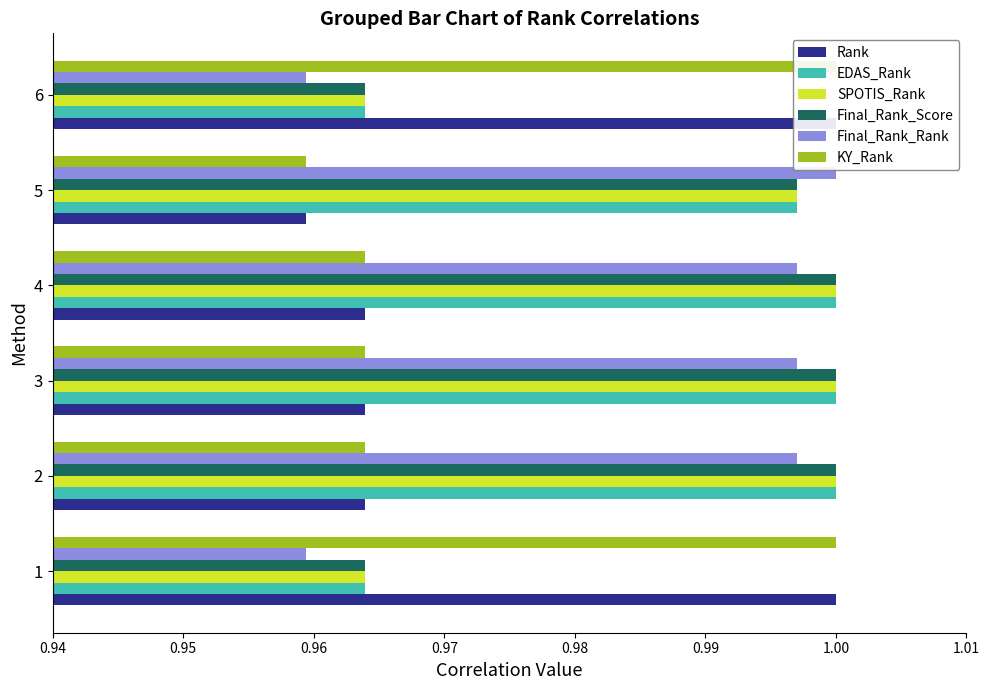

The Final_Rank_Rank series shows 1.0 at 5. True or false?

True